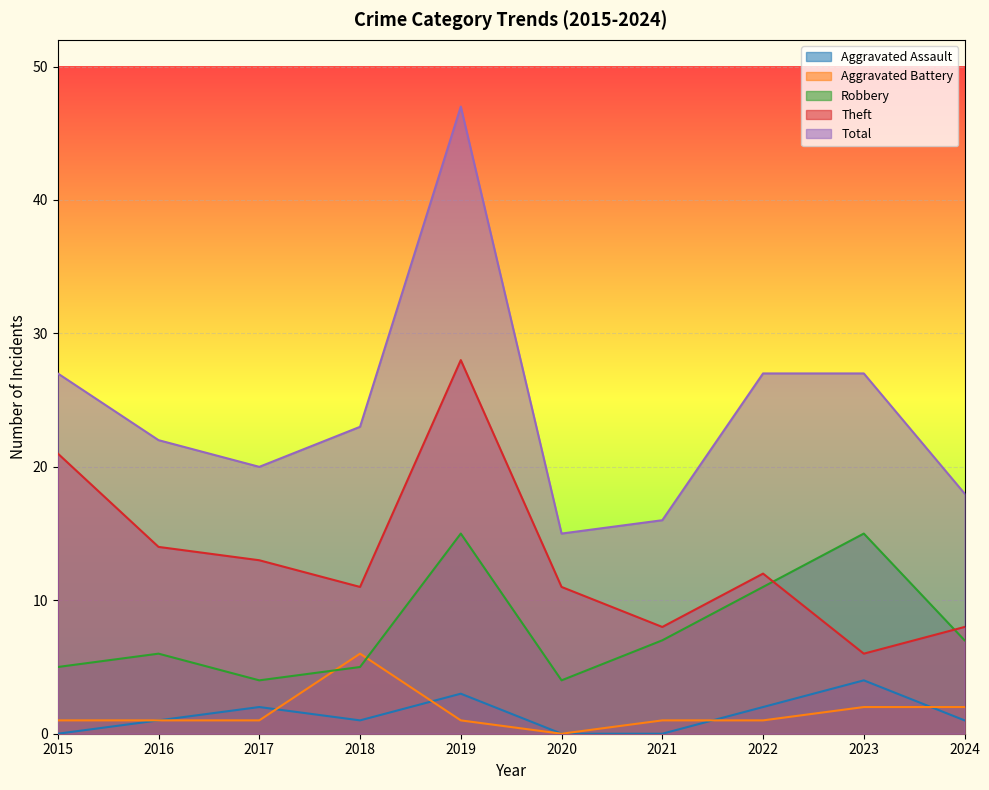

True or false: Aggravated Assault has more than 2 points higher than both neighbors.

True